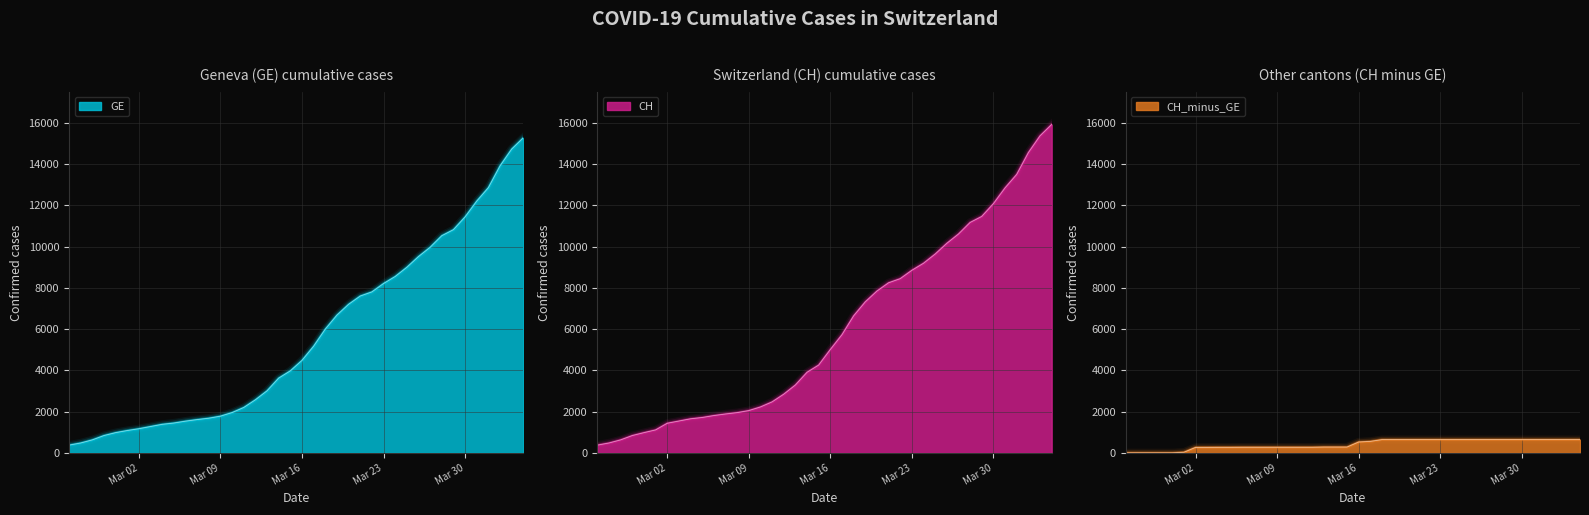

What is the label of the 5th point from the left?

Mar 30